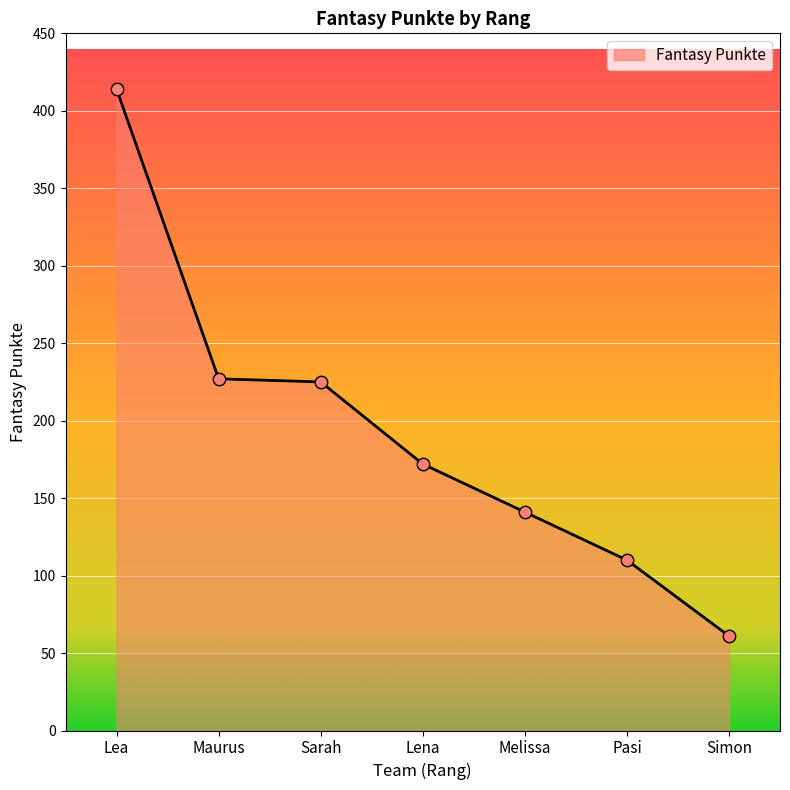

Which has a higher value, Lea or Lena?

Lea